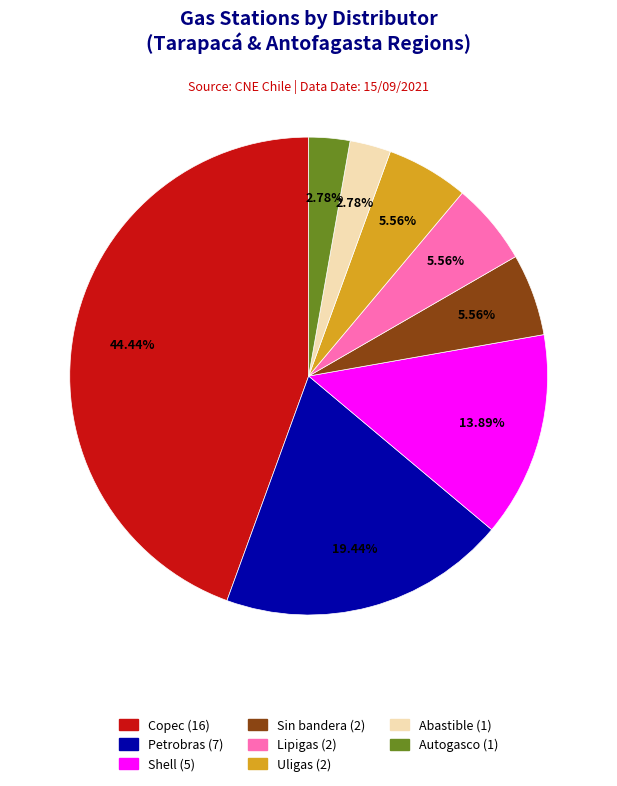

Does any single category account for the majority?

No